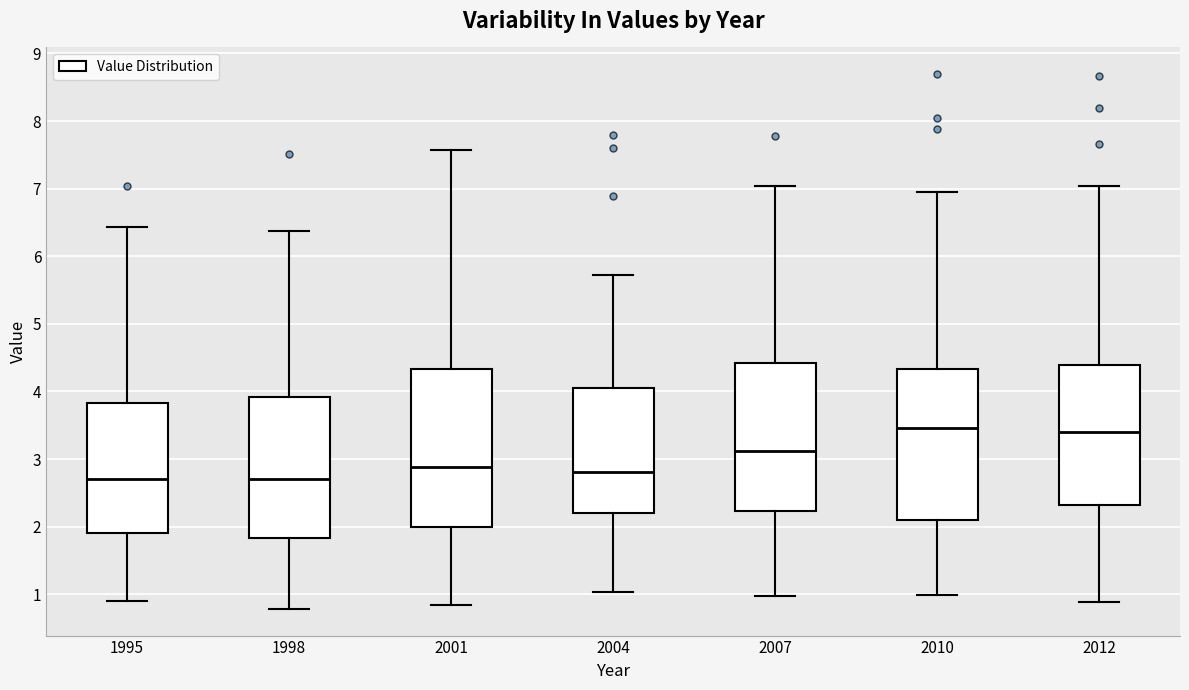

Where does the median line of the box at x = 1998 sit on the y-axis? The values are not printed on the chart, so give them approximately, as read against the axis.

2.7